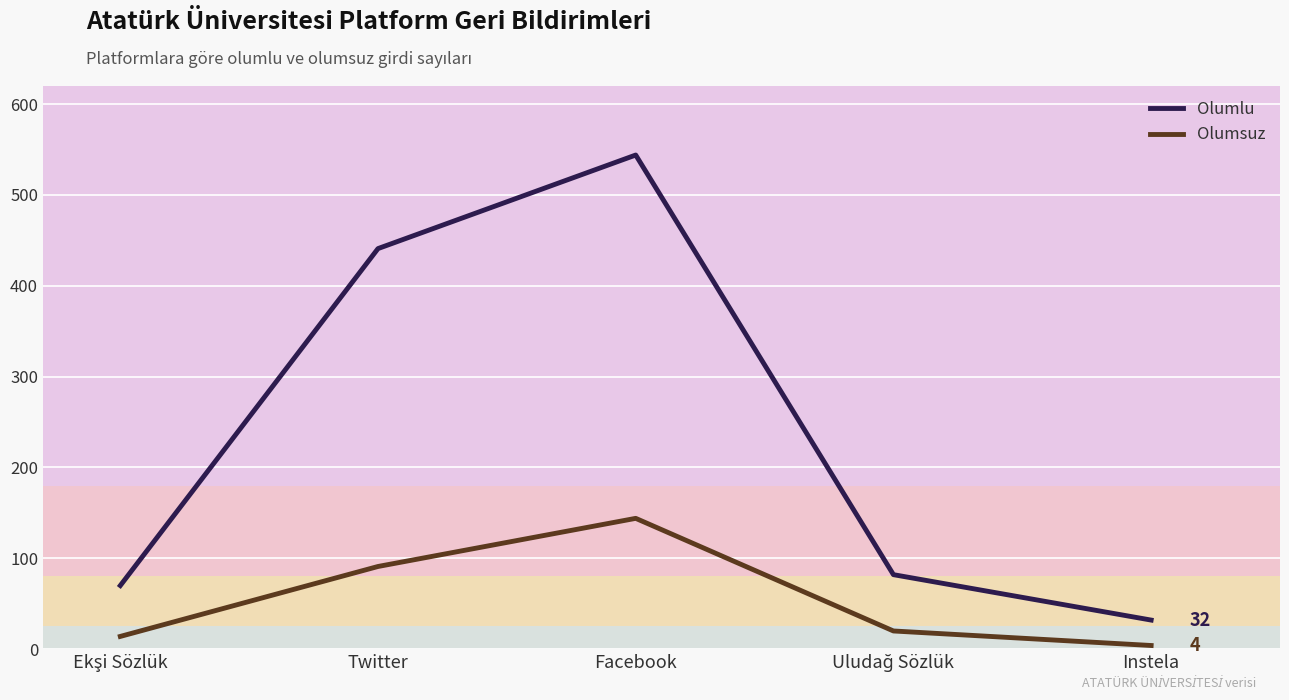

What is the sum of the Olumsuz values at Twitter and Instela?

95